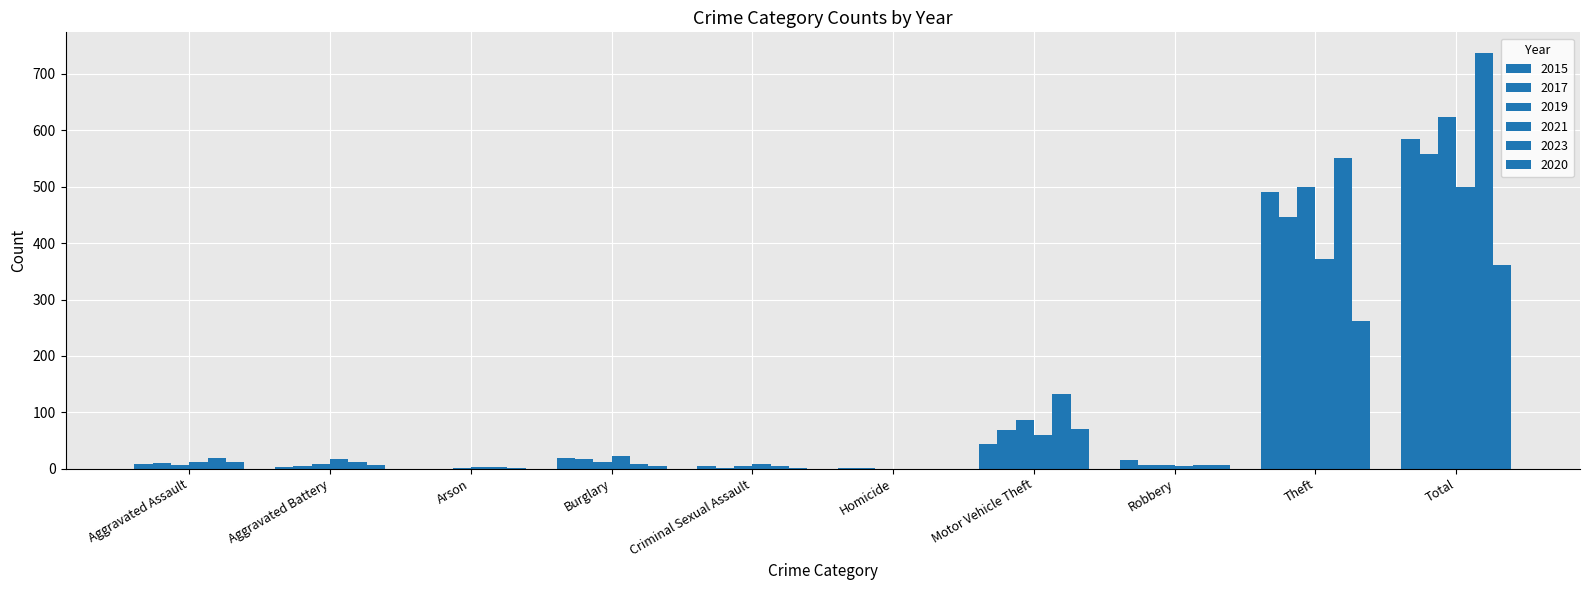

Is it true that 2020 equals 3 at Burglary?

False